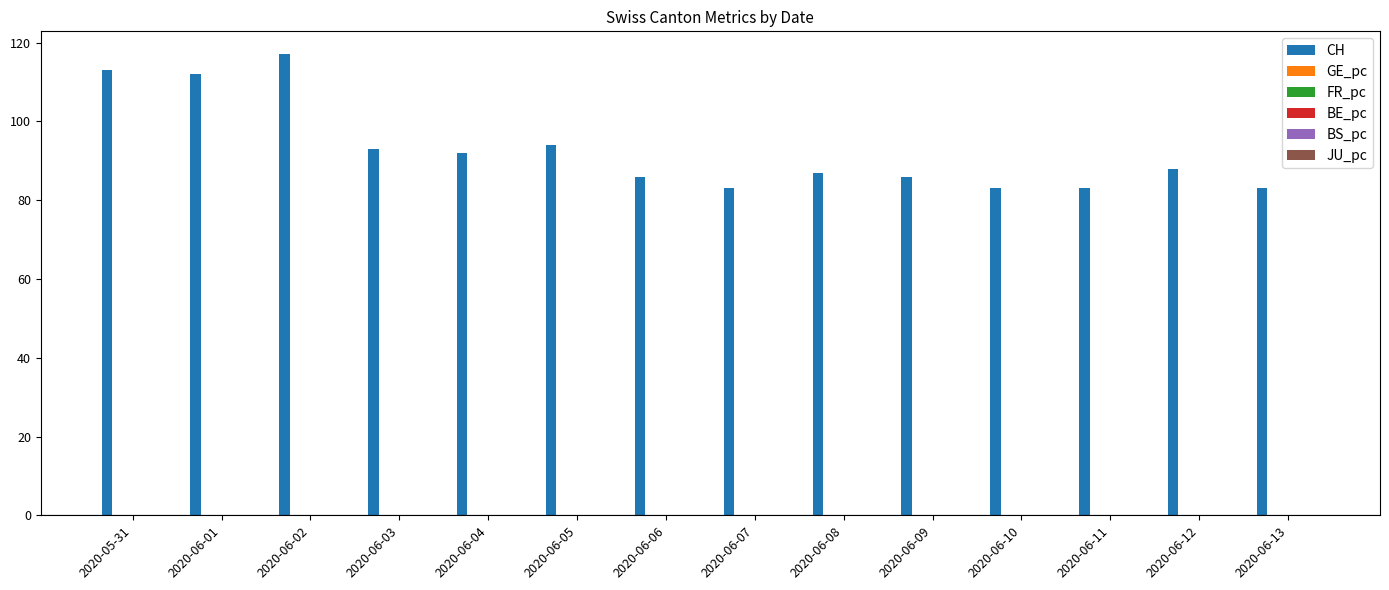

Which label corresponds to the largest value in the chart?

2020-06-02